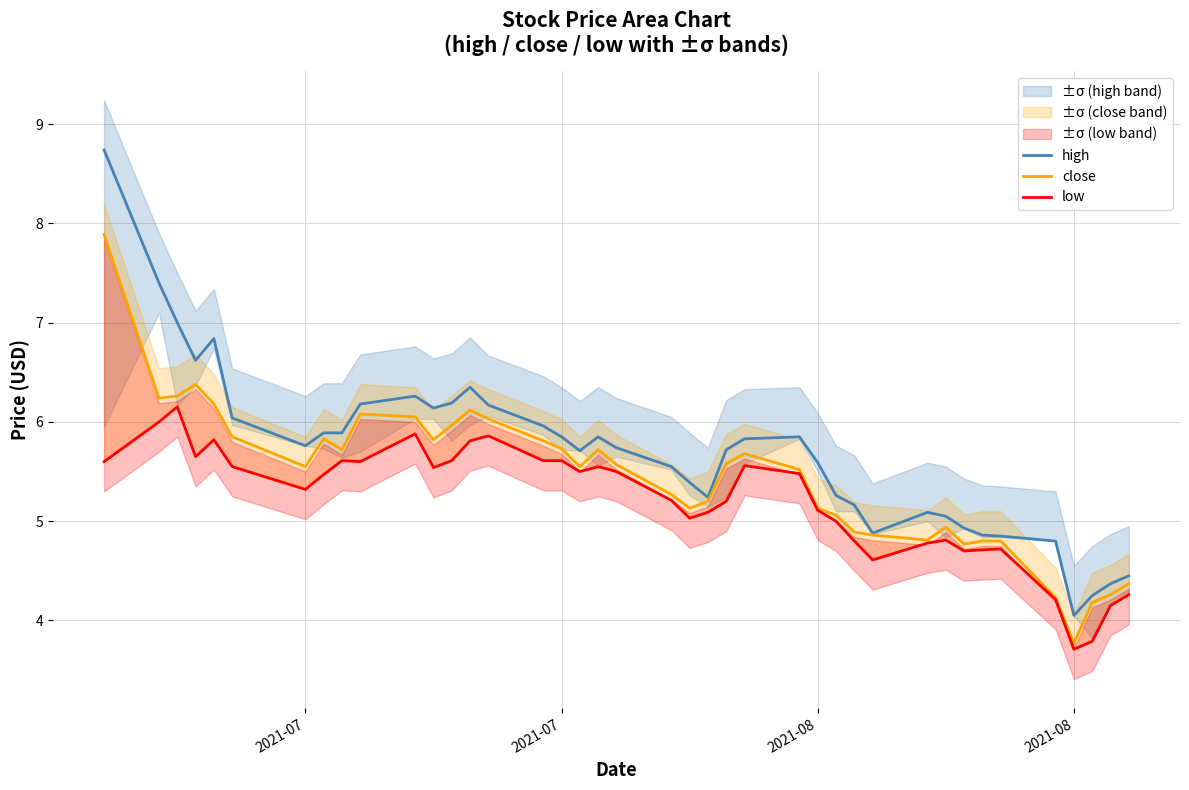

What is the average value of the low series?

5.2